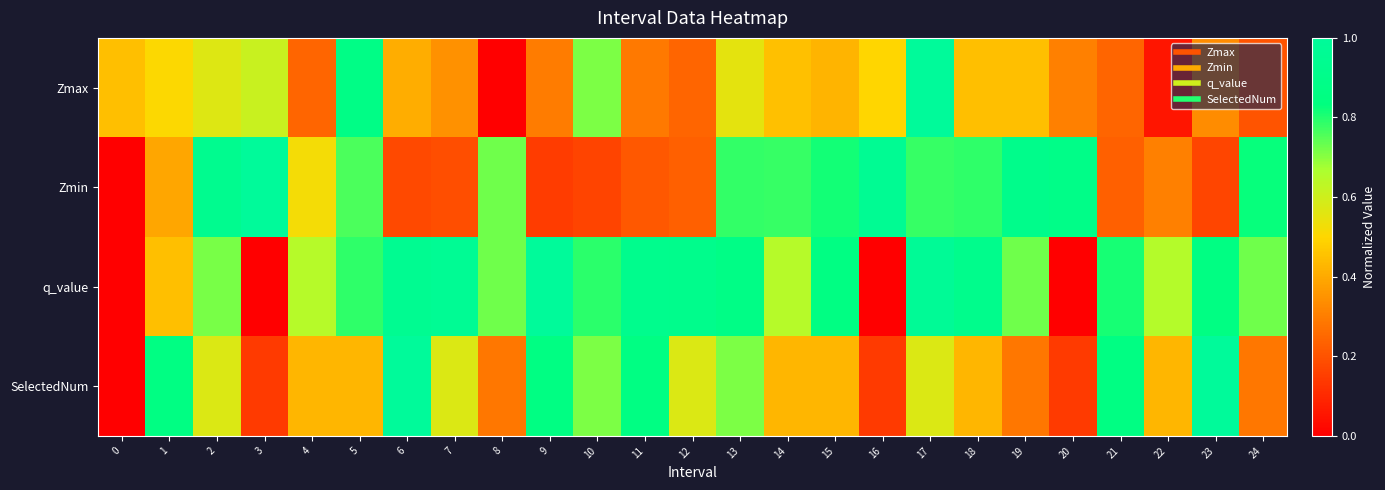

What is the spread (max minus min) of values at 9?

0.9